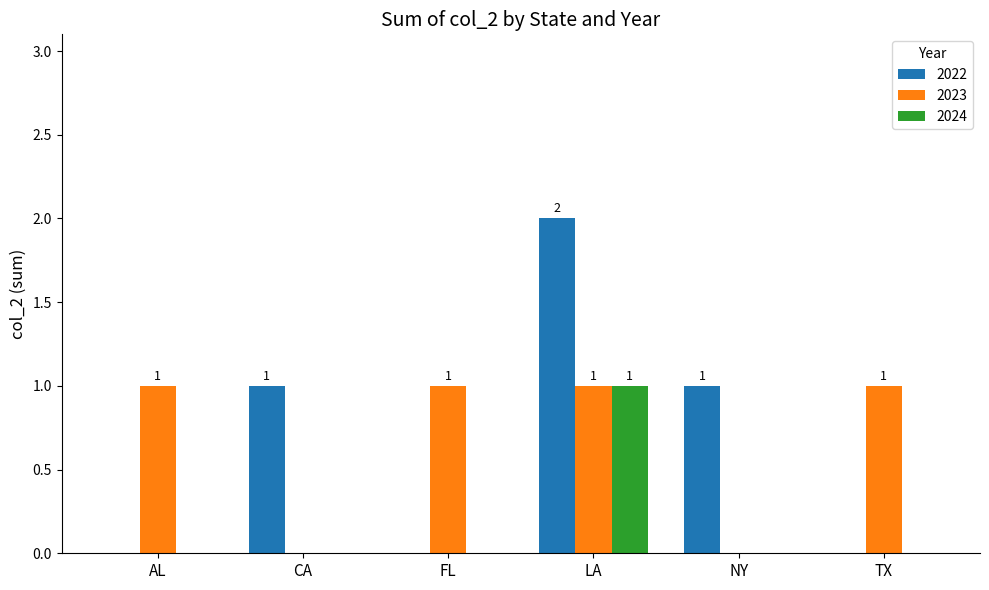

Are the bars grouped side by side (vs. stacked)?

Yes